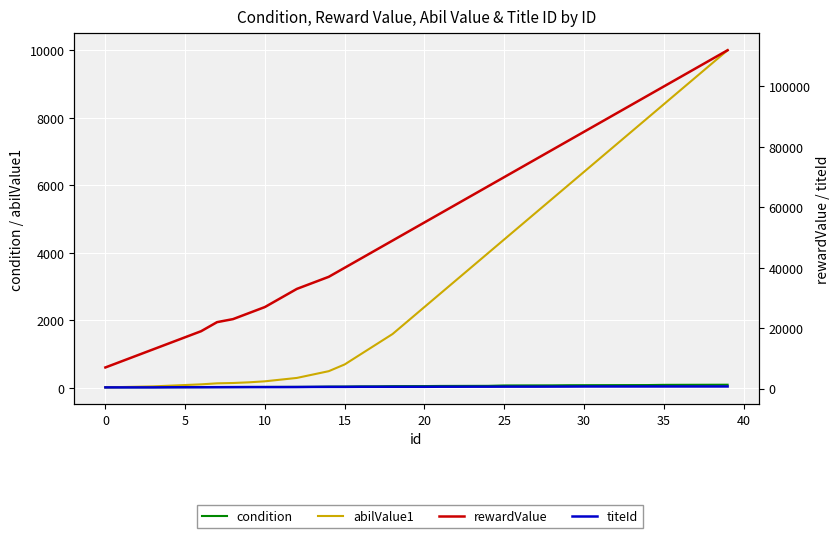

What is the difference between the maximum and minimum values in the abilValue1 series?

9980